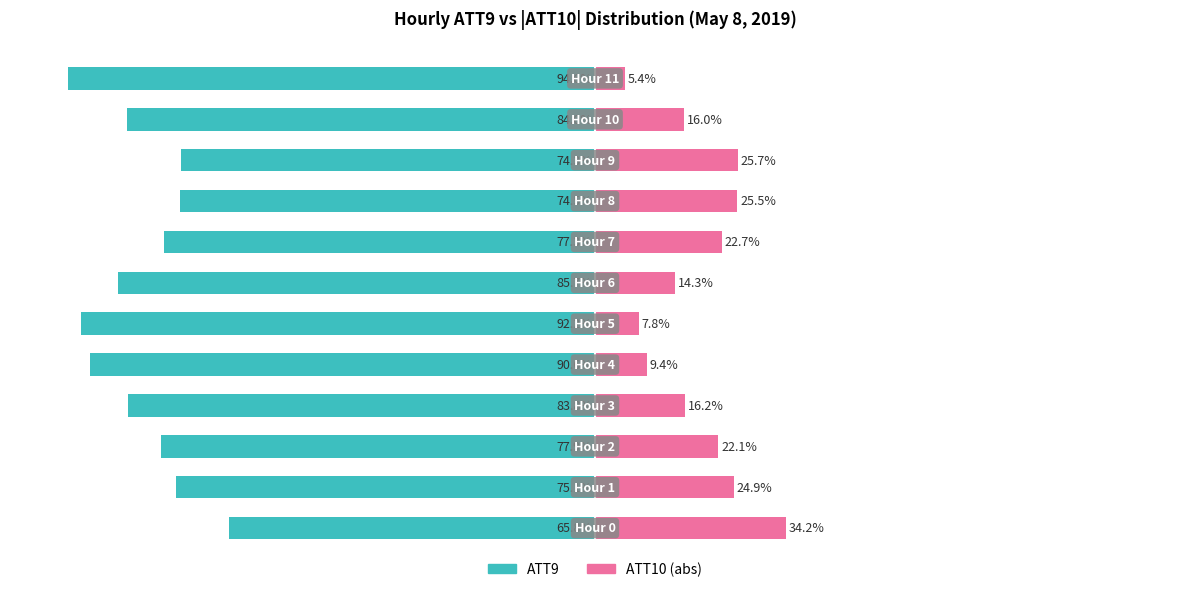

How many bars are there in total?

24